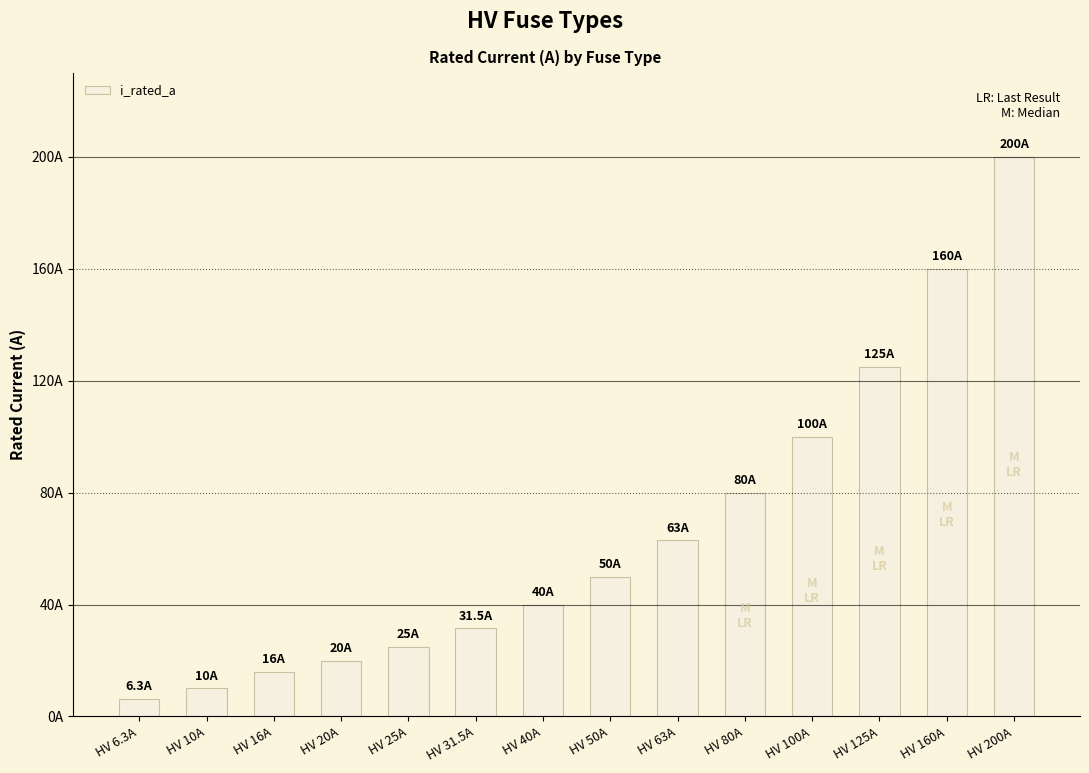

Reading left to right, transcribe all the data shown in this chart.

6.3	10.0	16.0	20.0	25.0	31.5	40.0	50.0	63.0	80.0	100.0	125.0	160.0	200.0